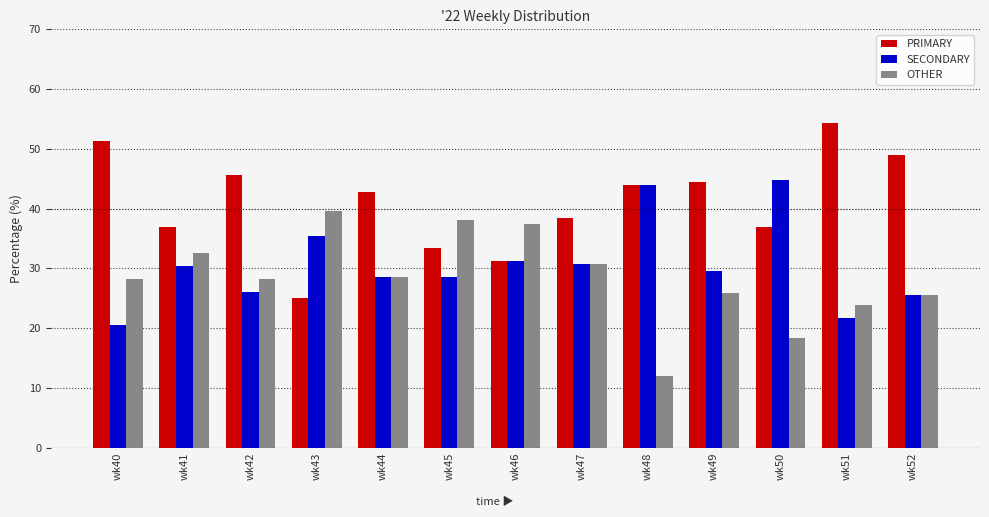

The value of PRIMARY at wk51 is 12.1. True or false?

False